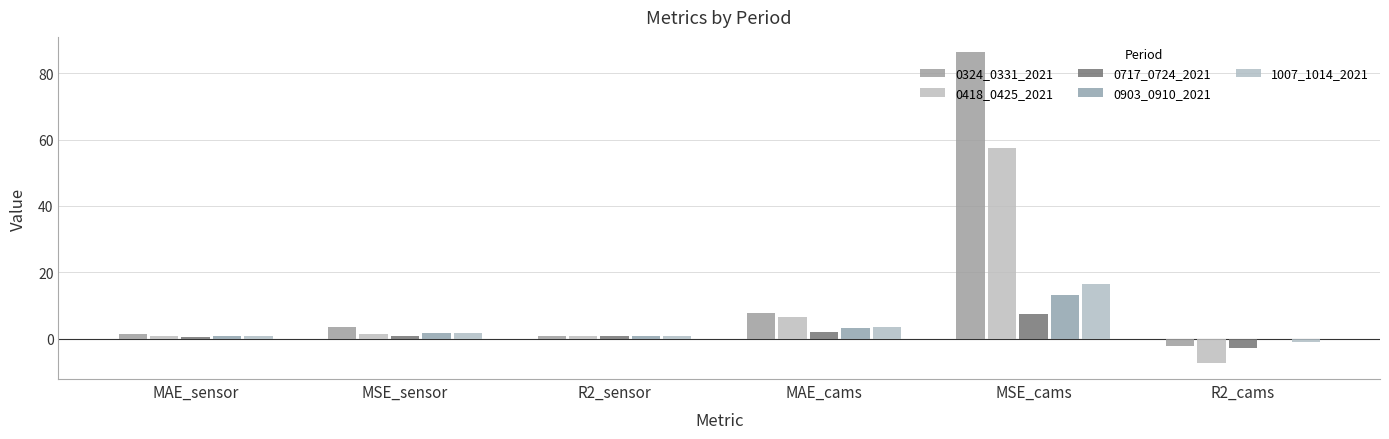

How many values in the 0324_0331_2021 series exceed 3?

3